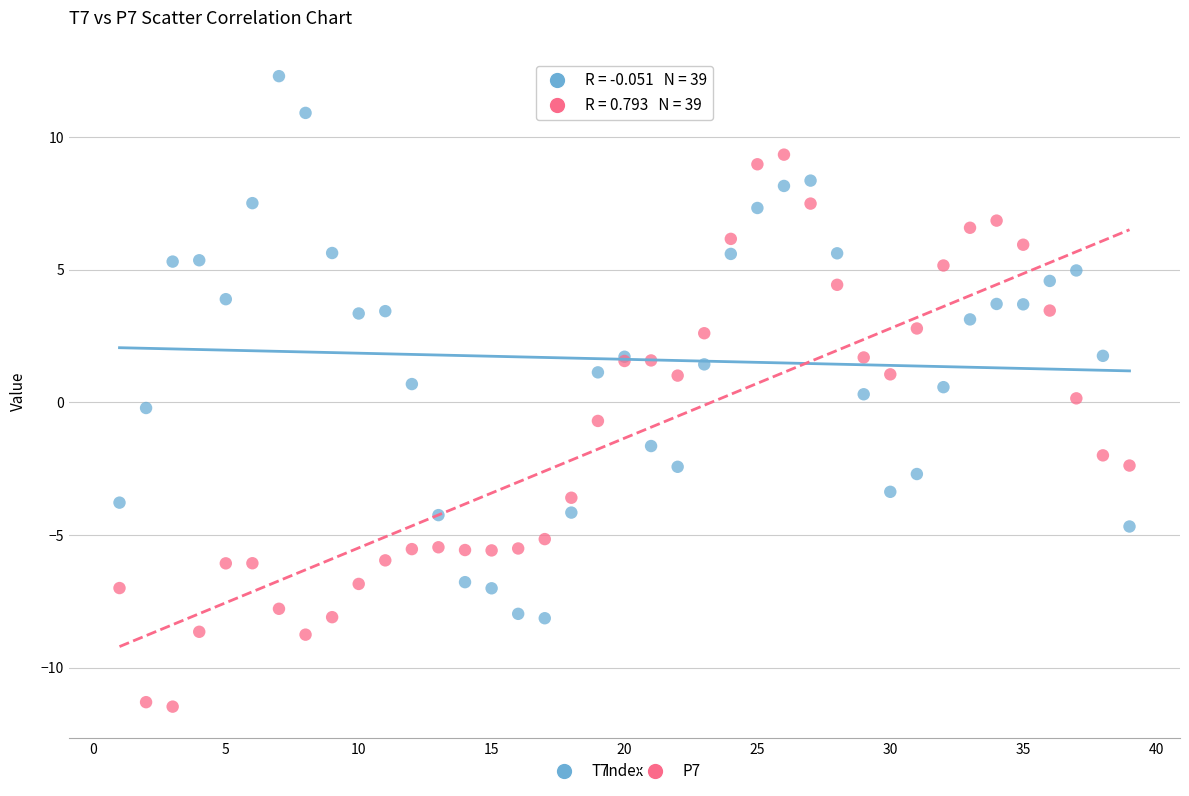

What is the X range (max minus min) for the scatter plot?

38.0